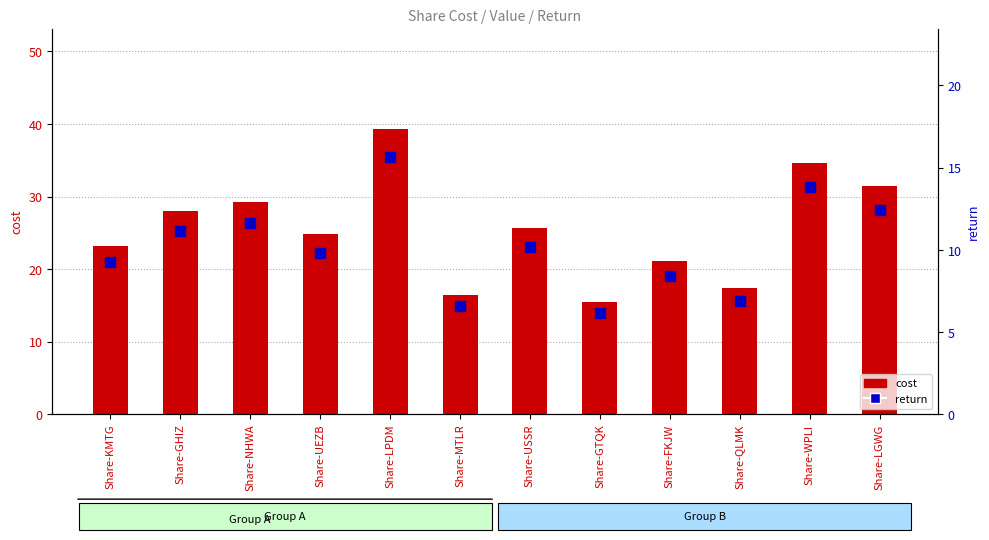

What are all the series names shown in the legend?

cost, return